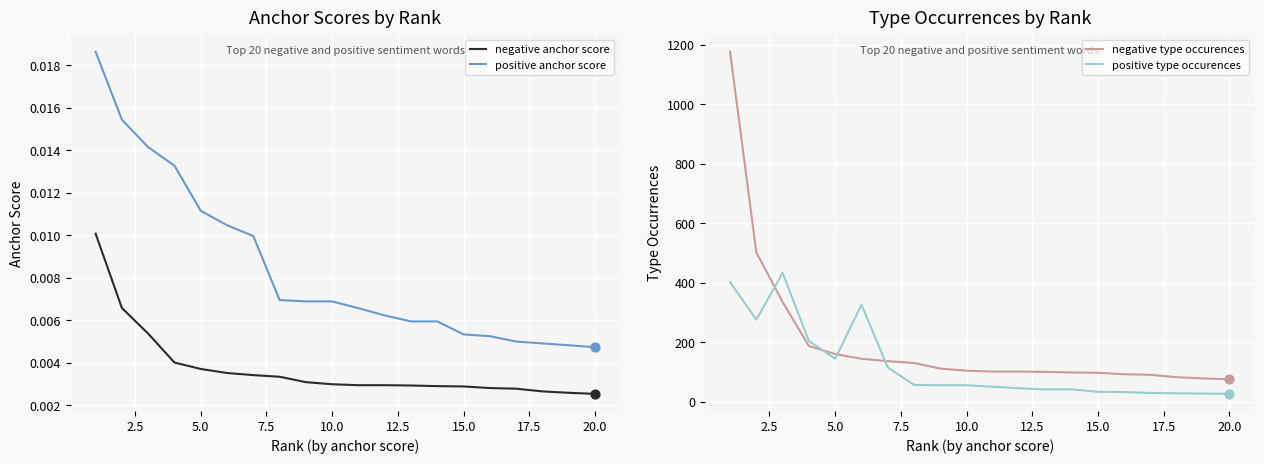

Which series has the largest Y range (max minus min)?

negative type occurences